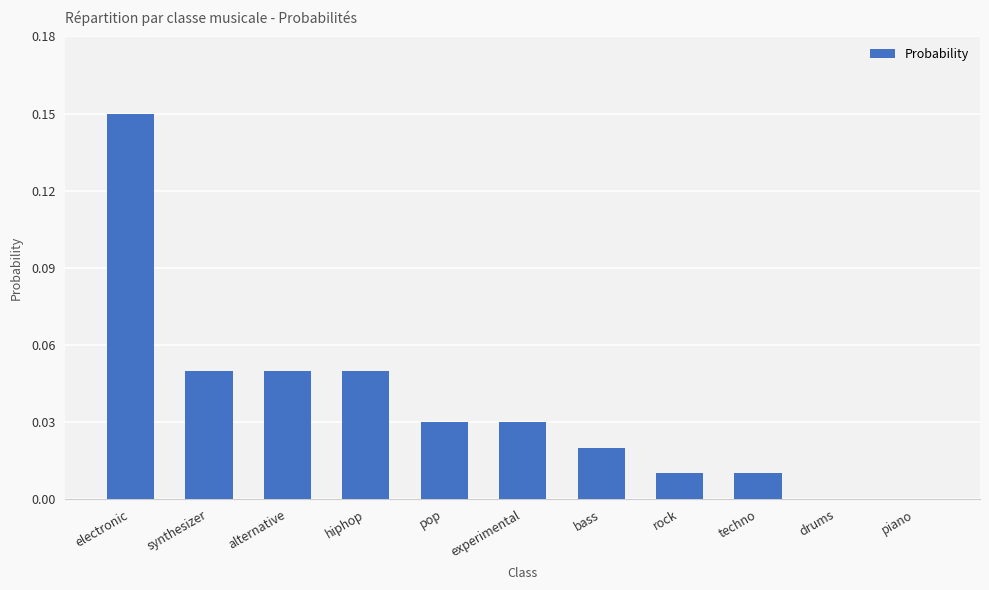

The chart shows a value of 0.0 at bass. True or false?

True